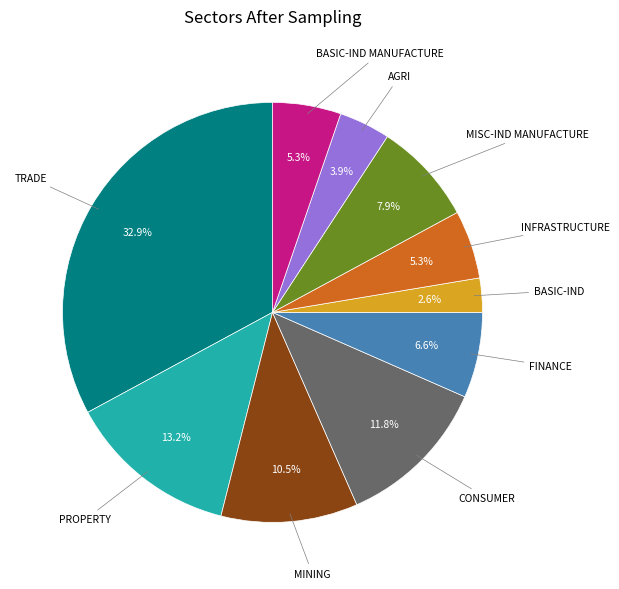

Count the number of slices in the pie.

10